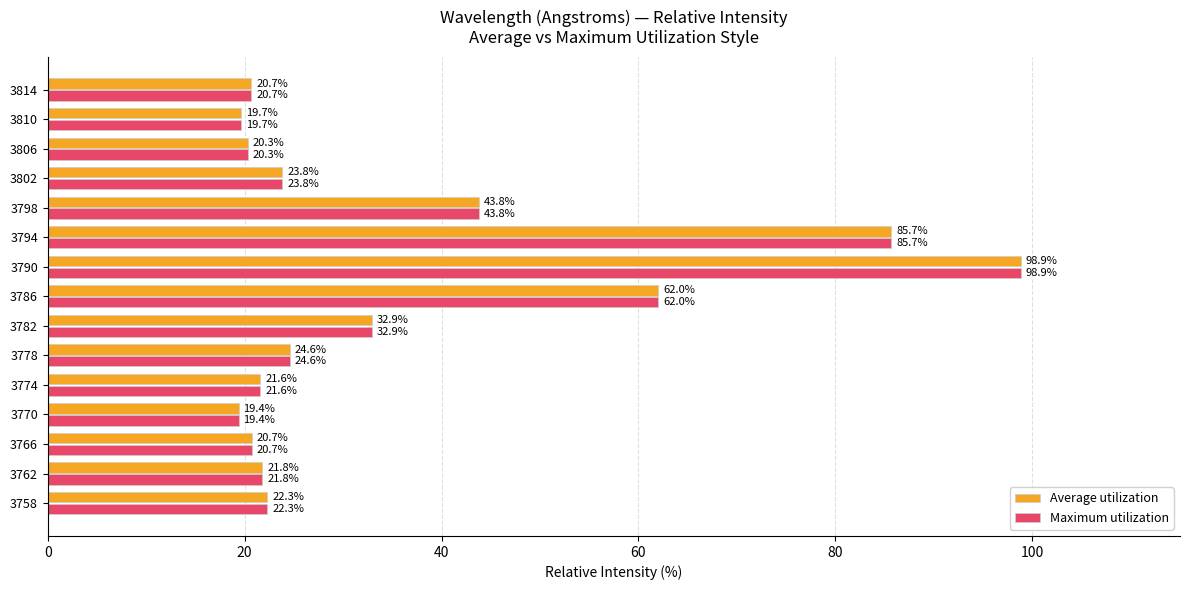

Is it true that Maximum utilization equals 88.7 at 3786?

False